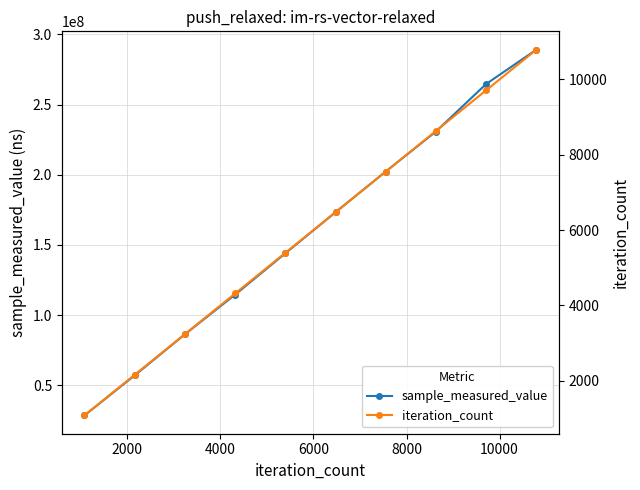

What is the lowest value of the sample_measured_value series?

28615194